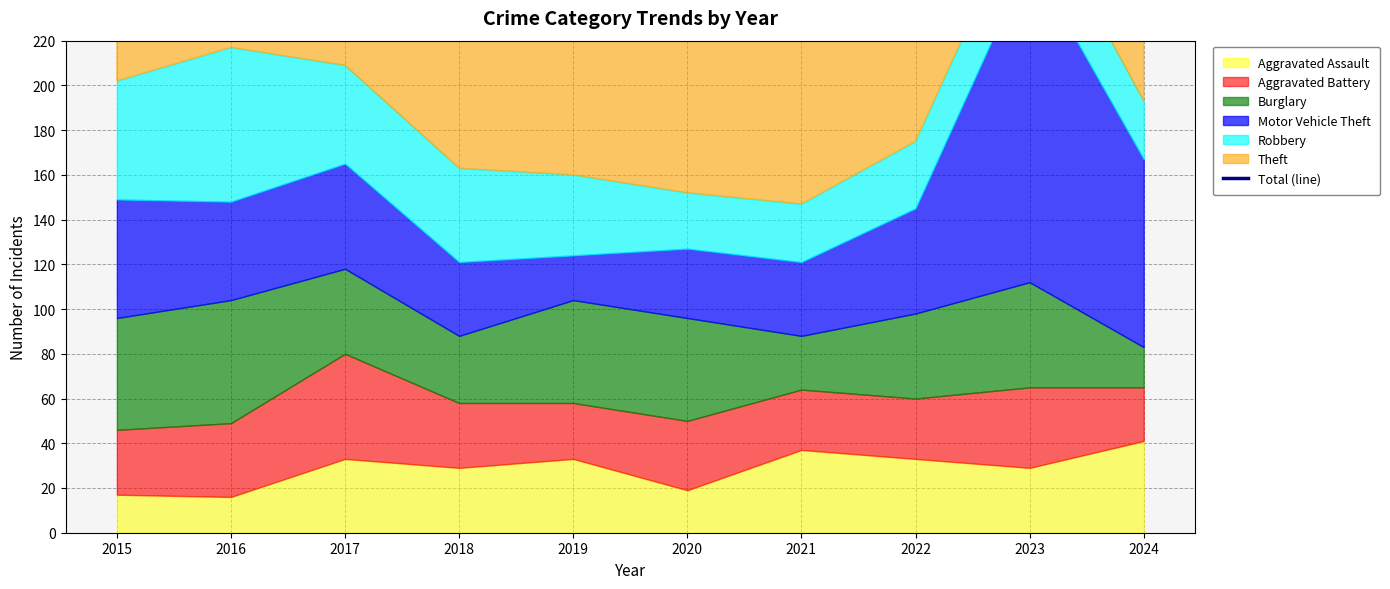

Reading left to right, extract all data points from this chart.

2015=347	2016=401	2017=382	2018=349	2019=313	2020=337	2021=266	2022=291	2023=418	2024=306